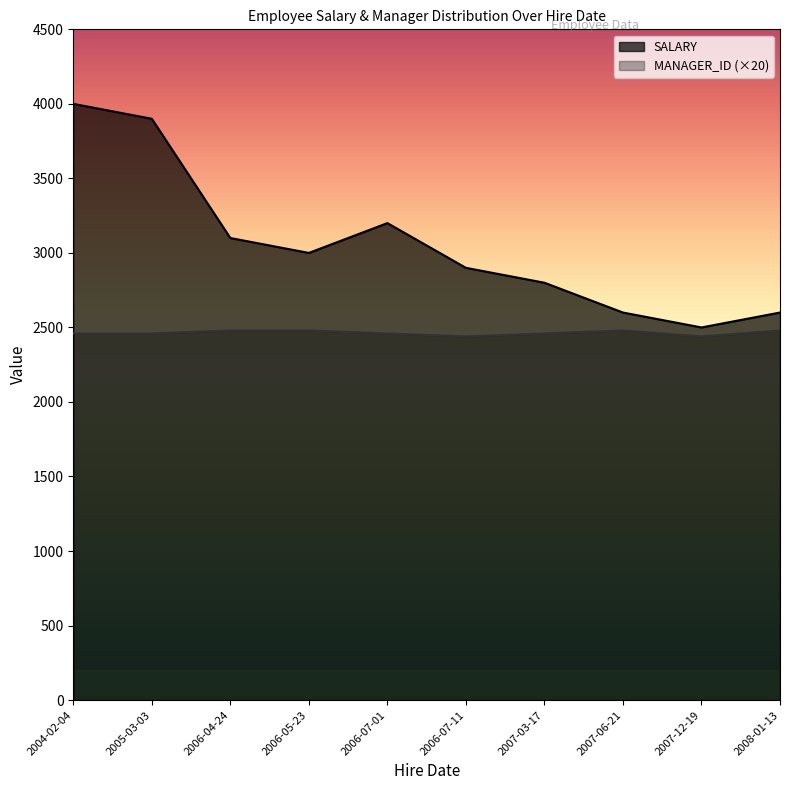

What is the average value of the SALARY series?

3060